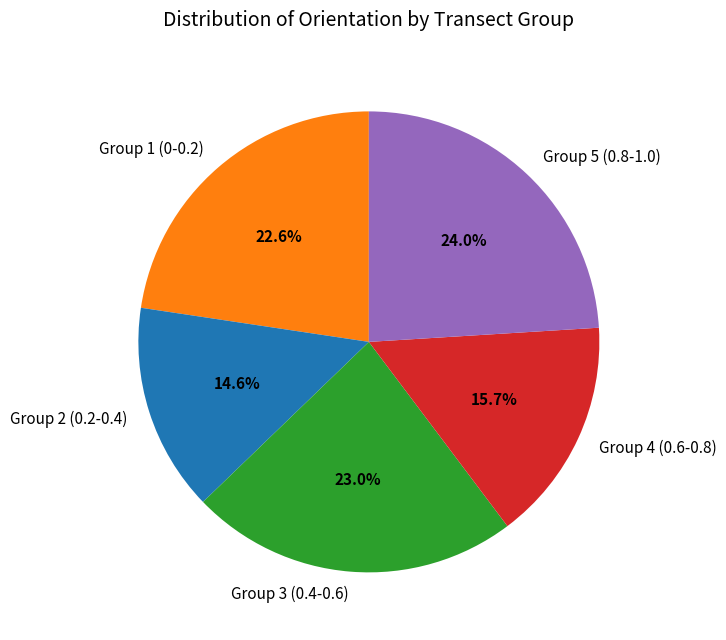

Is there a majority slice in this chart?

No